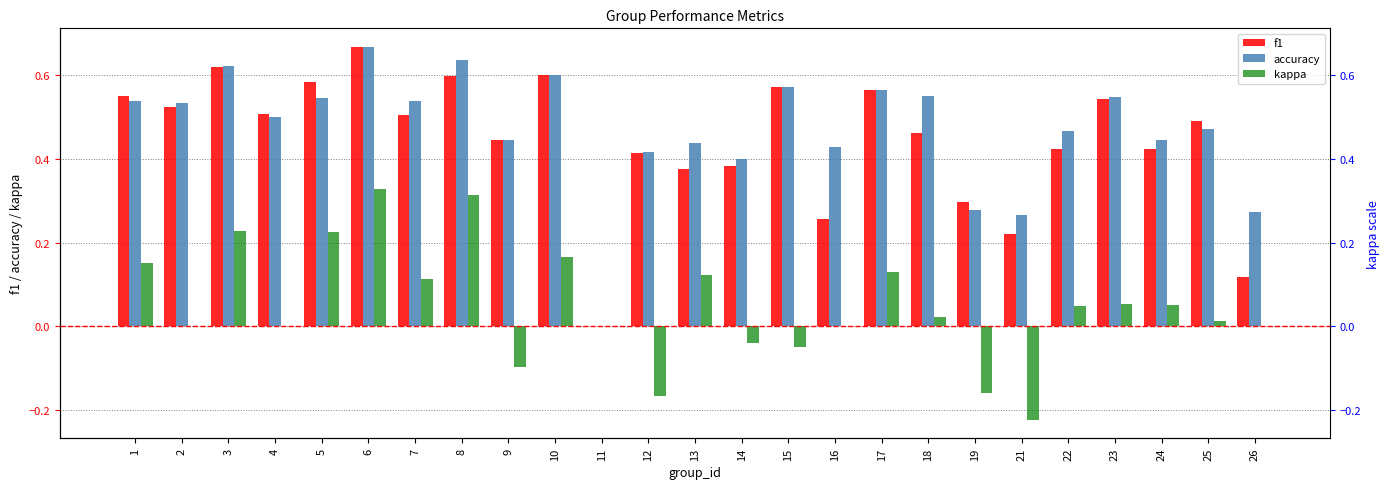

Count the accuracy values in the range 0 to 1.

25